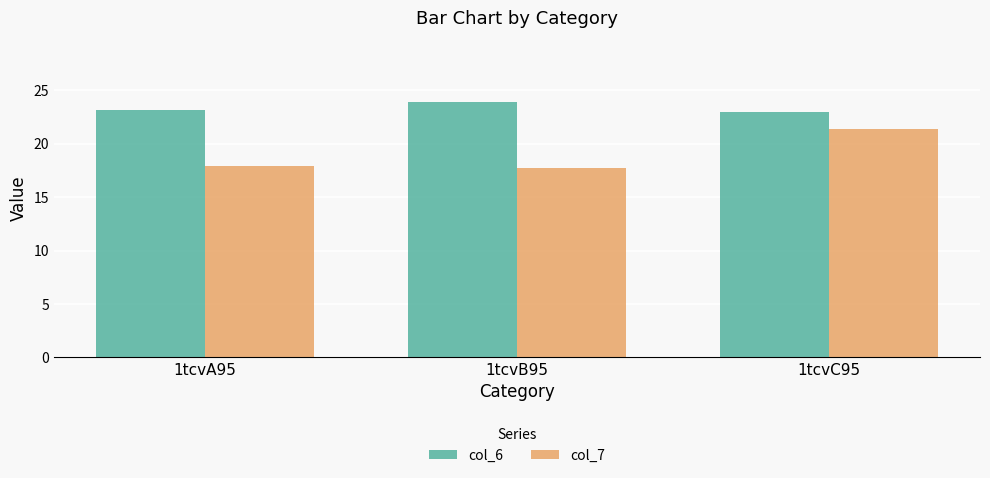

The value of col_6 at 1tcvC95 is 12.3. True or false?

False